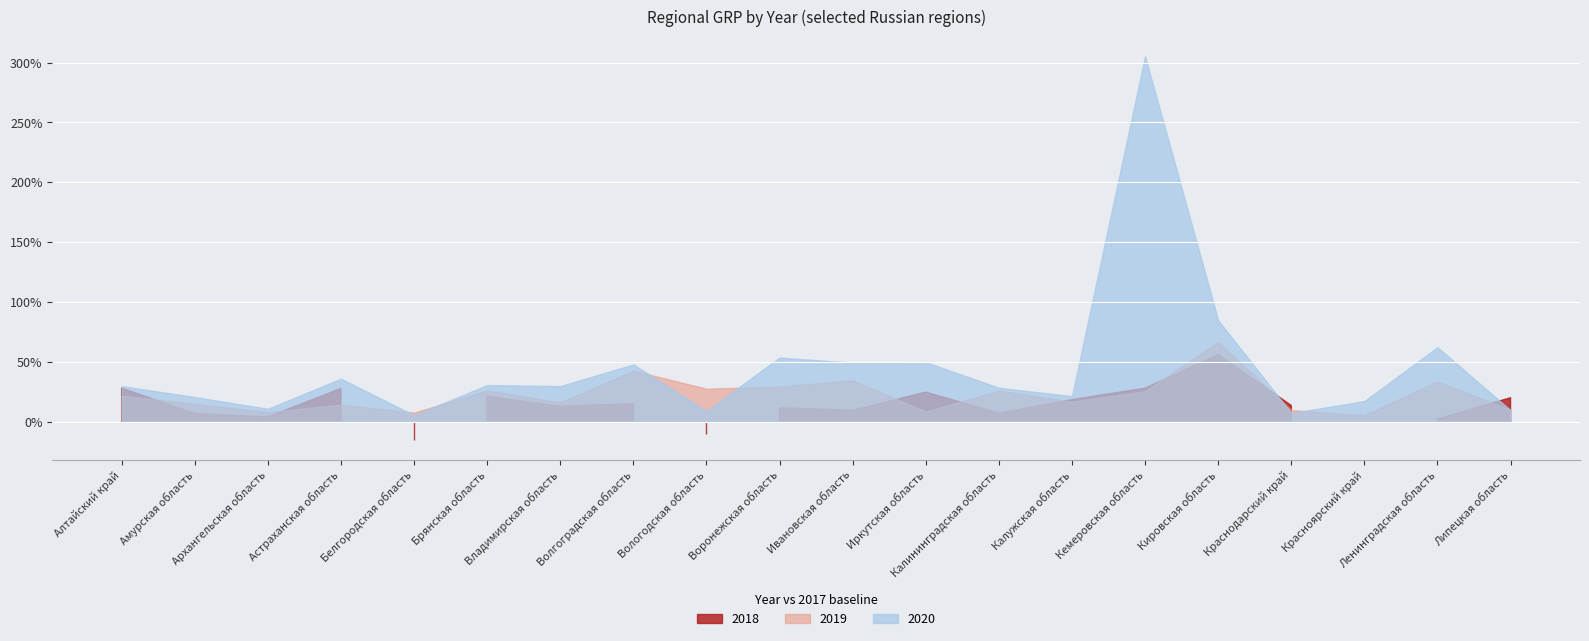

The value of 2020 at Брянская область is 3317529809587. True or false?

False